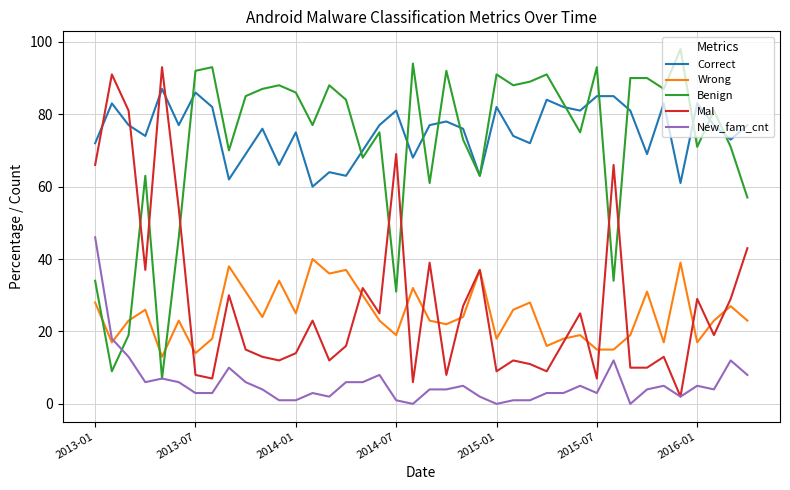

Does the chart have visible grid lines?

Yes